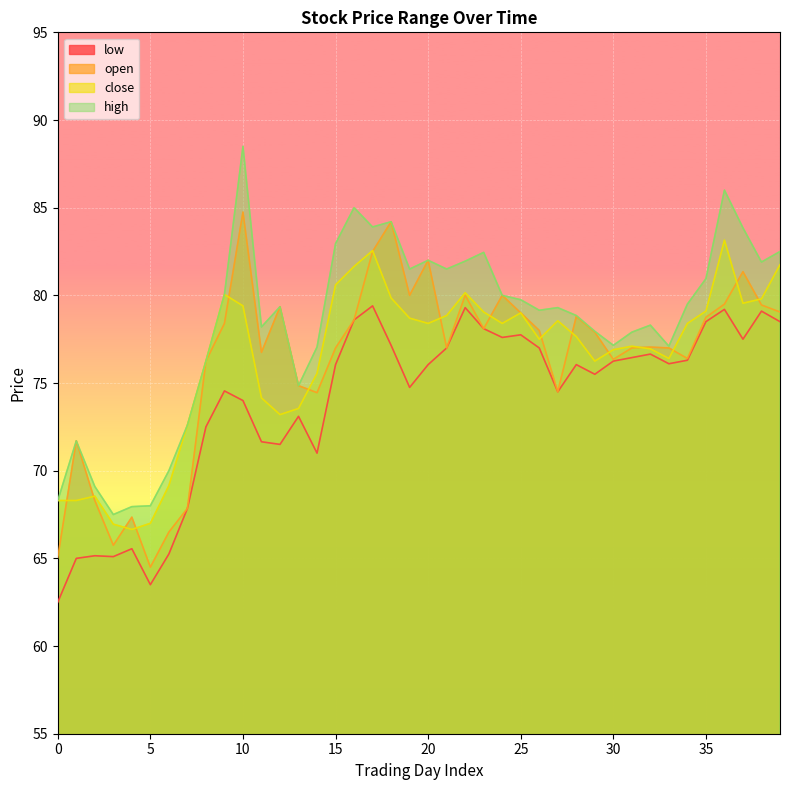

Is it true that close equals 39.8 at 10?

False